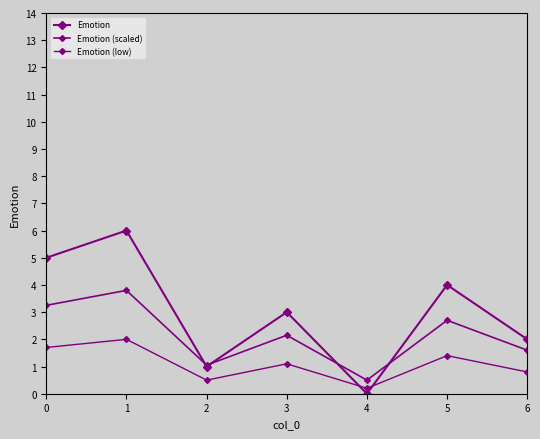

Between which two adjacent categories do Emotion (low) and Emotion first intersect?

3 and 4